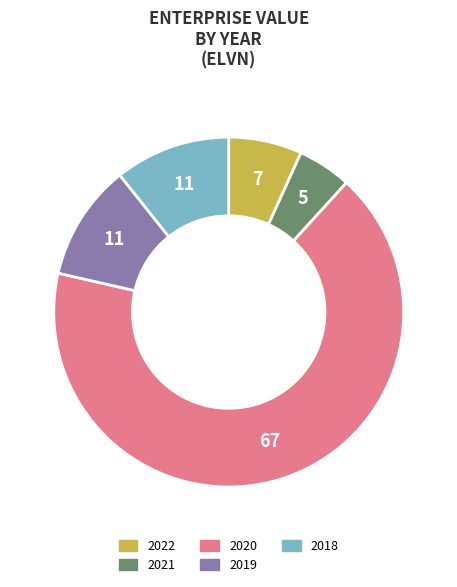

Is there a majority slice in this chart?

Yes